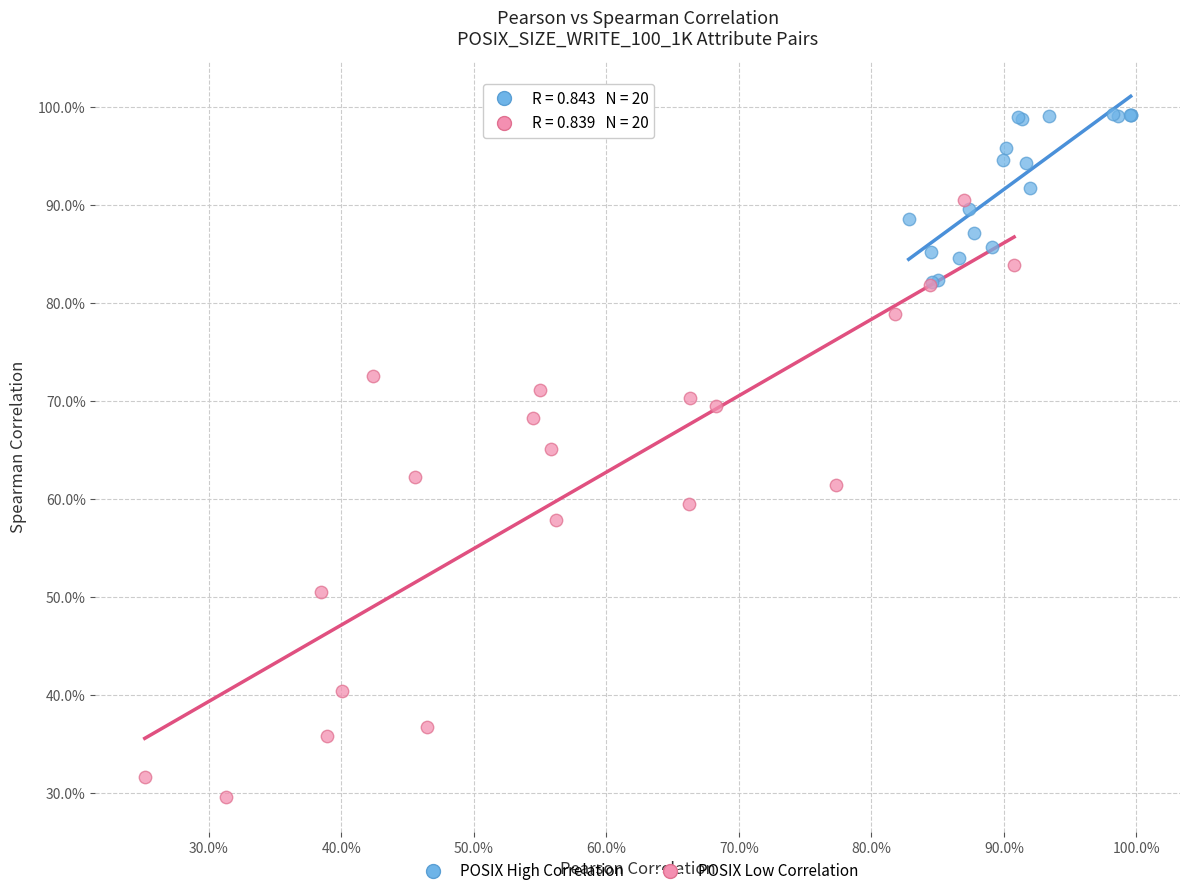

What are all the series names shown in the legend?

POSIX High Correlation, POSIX Low Correlation